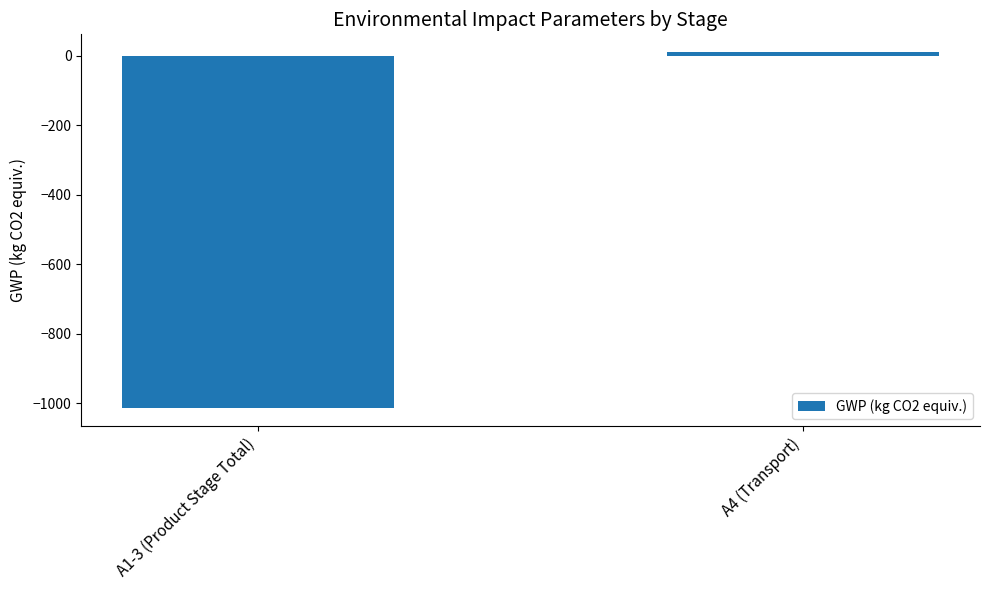

What is the minimum value shown in the chart?

-1014.0